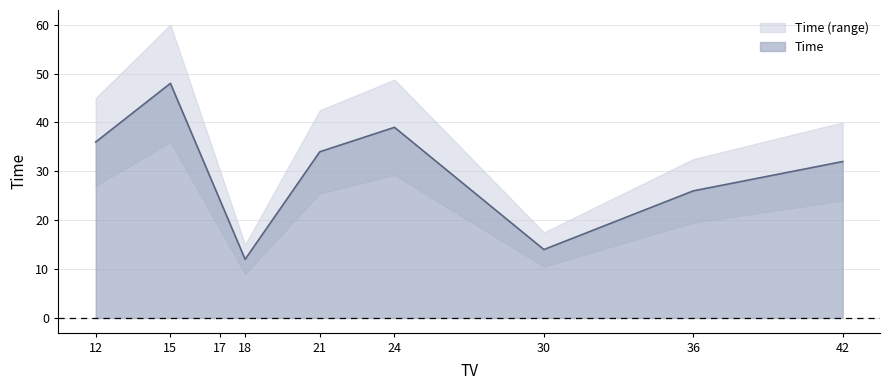

At which category does the data reach its first local valley?

18